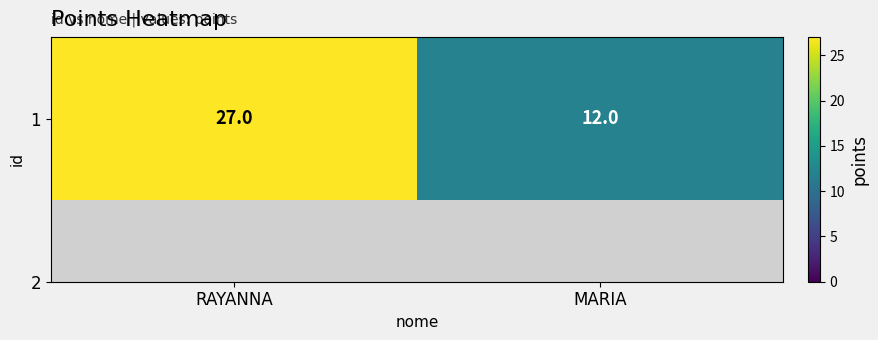

Approximately how many times larger is the value at MARIA compared to RAYANNA?

0.4